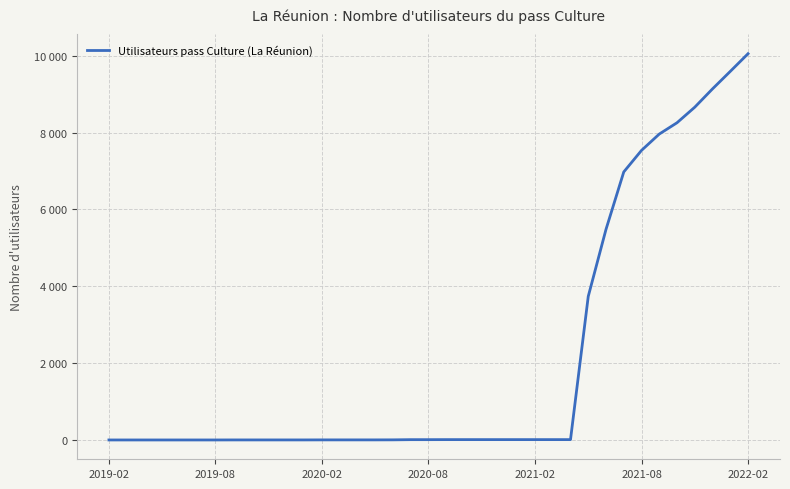

What is the difference between the second highest and second lowest values?

9596